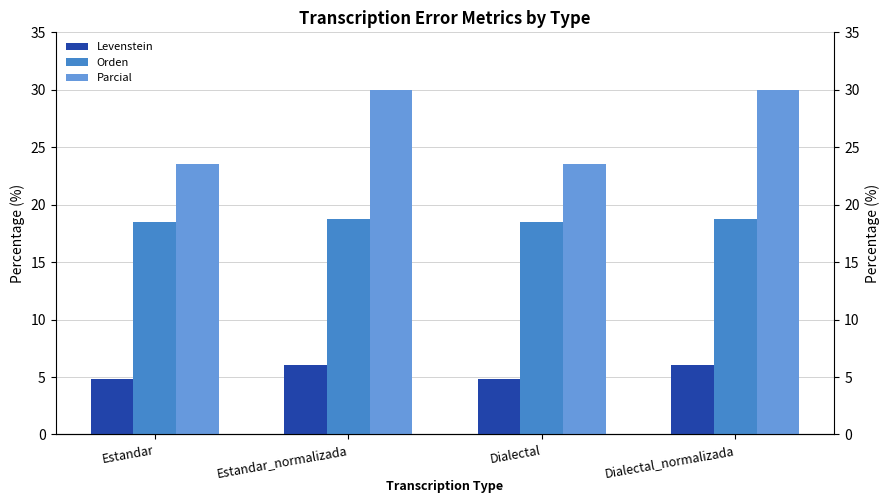

What are all the series names shown in the legend?

Levenstein, Orden, Parcial